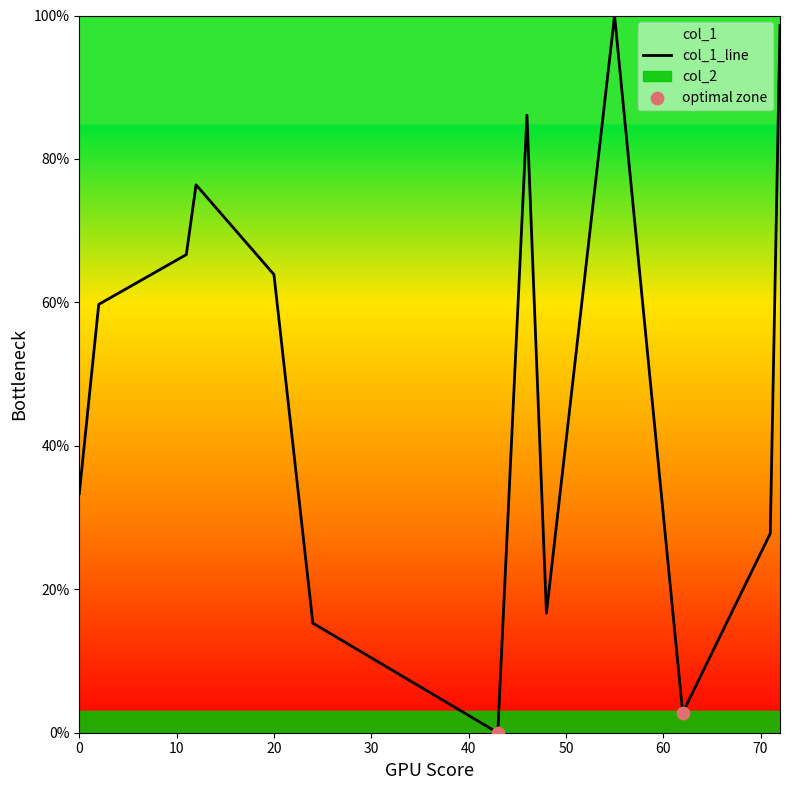

Which series has the largest total across all categories?

col_1